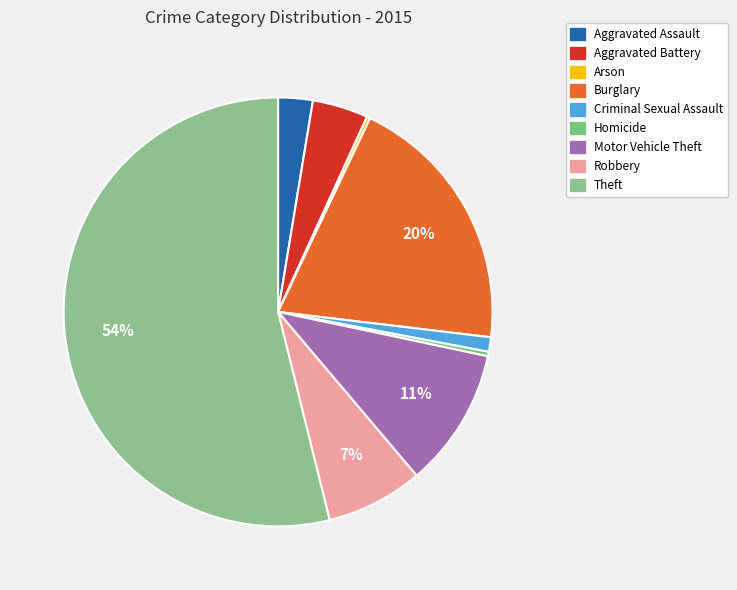

Is it true that Aggravated Assault is 3% of the pie?

True